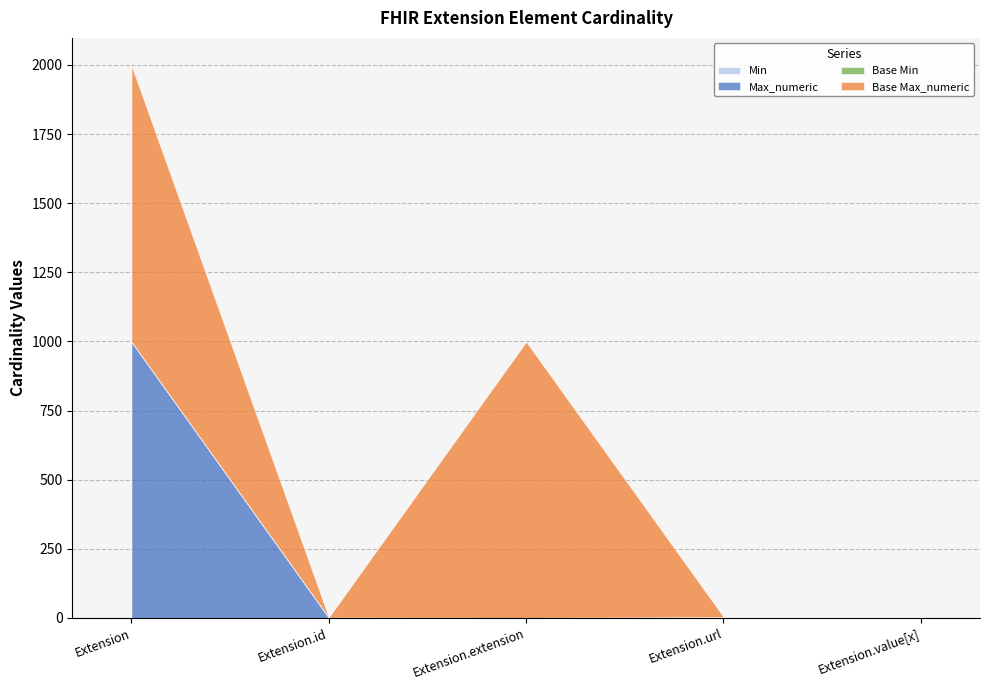

Is the value of Base Min at Extension greater than the value of Min at Extension.extension?

No